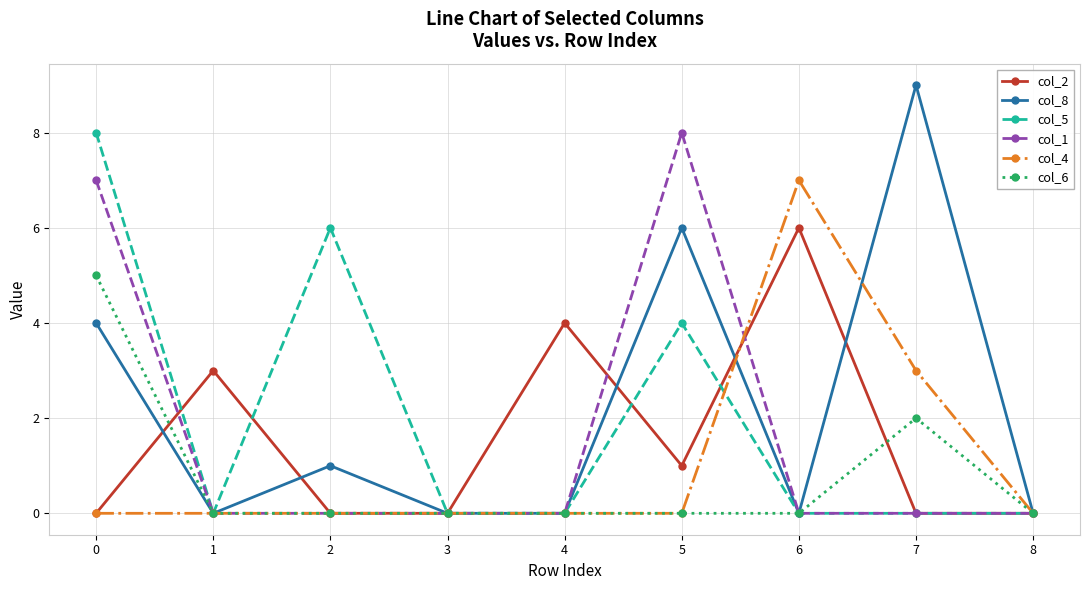

What is the maximum value shown in the chart?

9